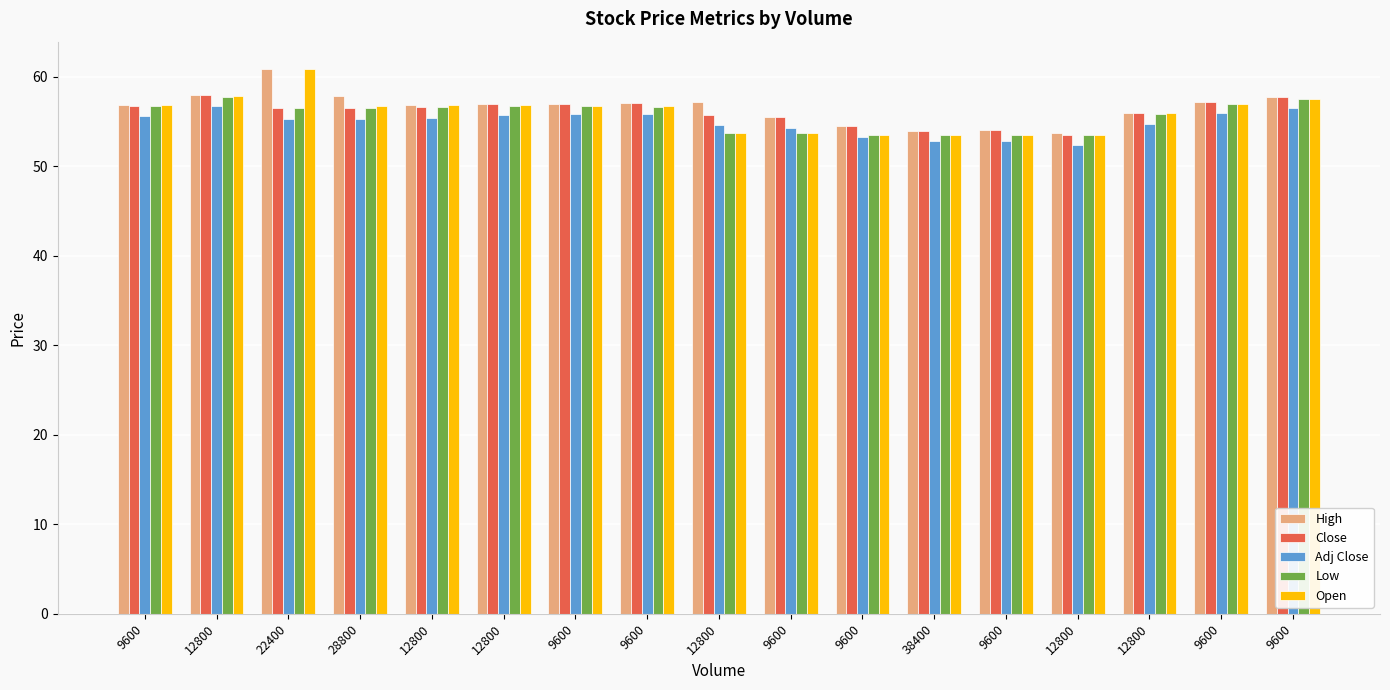

Which label corresponds to the largest value in the chart?

22400